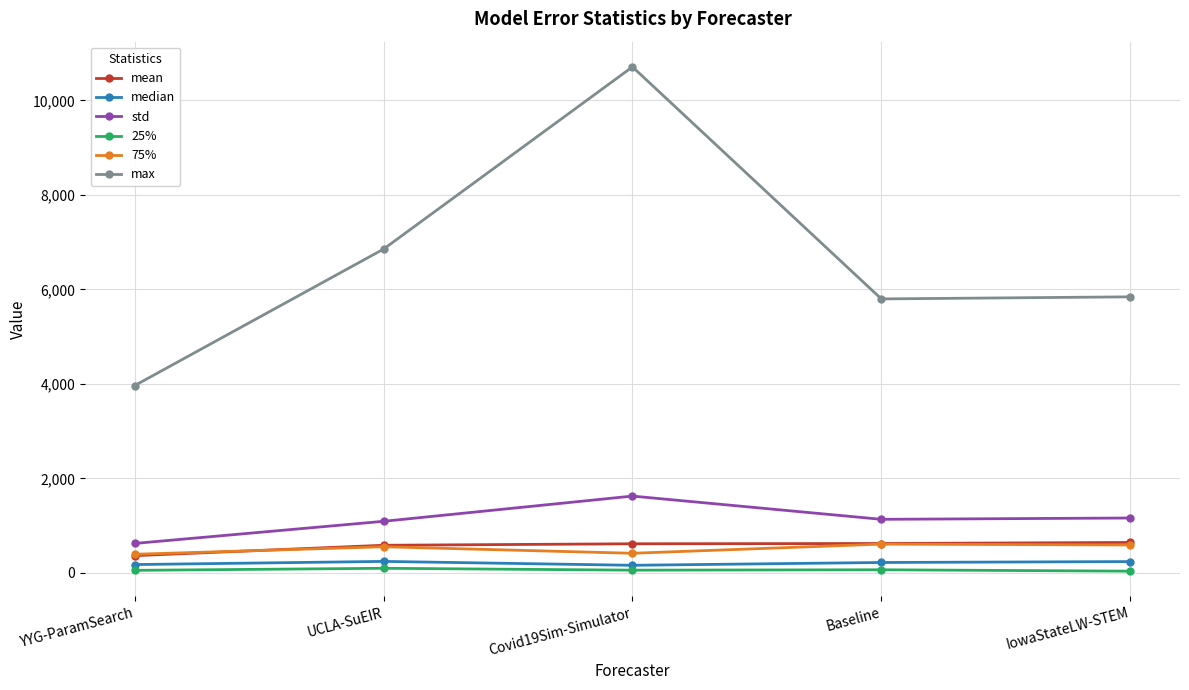

What is the difference between the highest and lowest values at Covid19Sim-Simulator?

10653.4